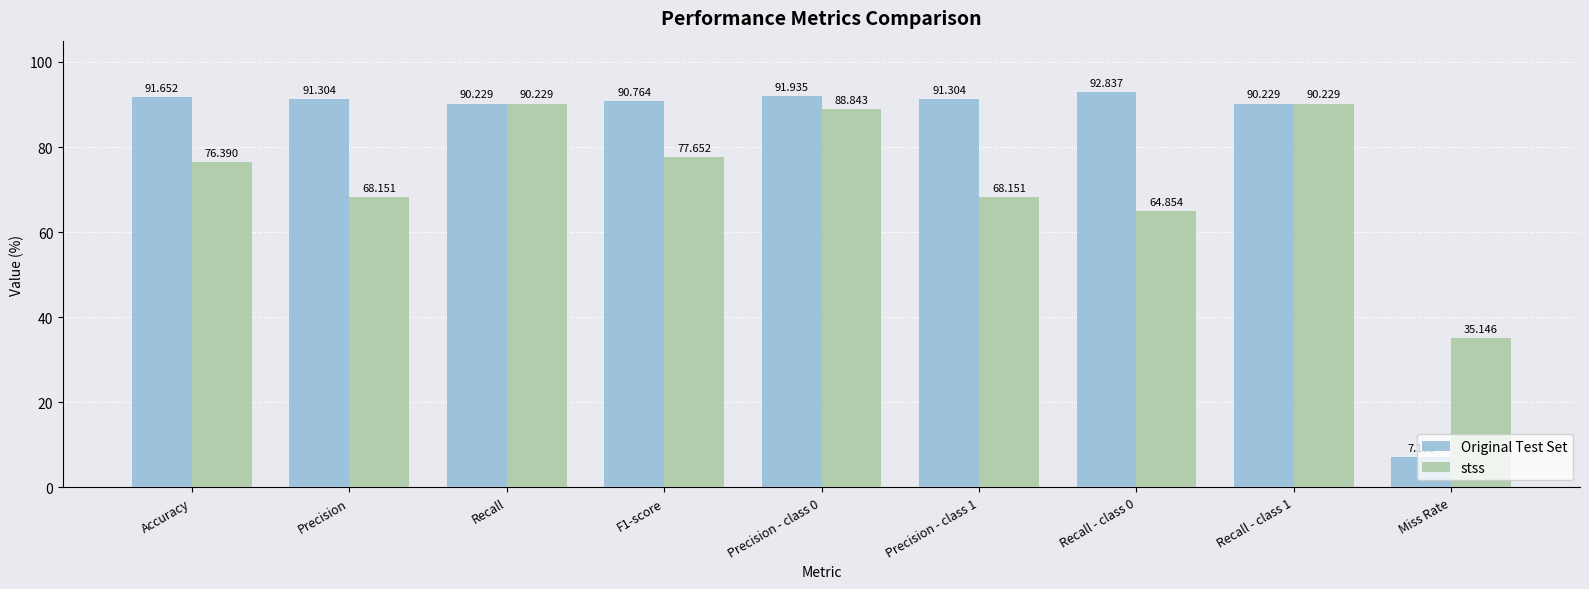

Read the stss value at F1-score.

77.7